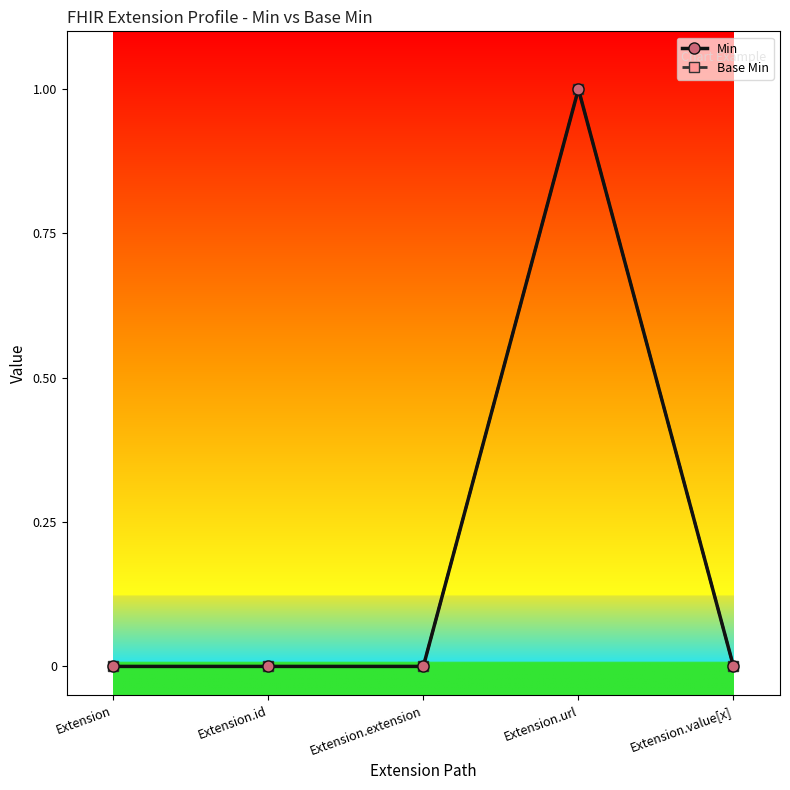

Is this an area chart (filled region under the line)?

No